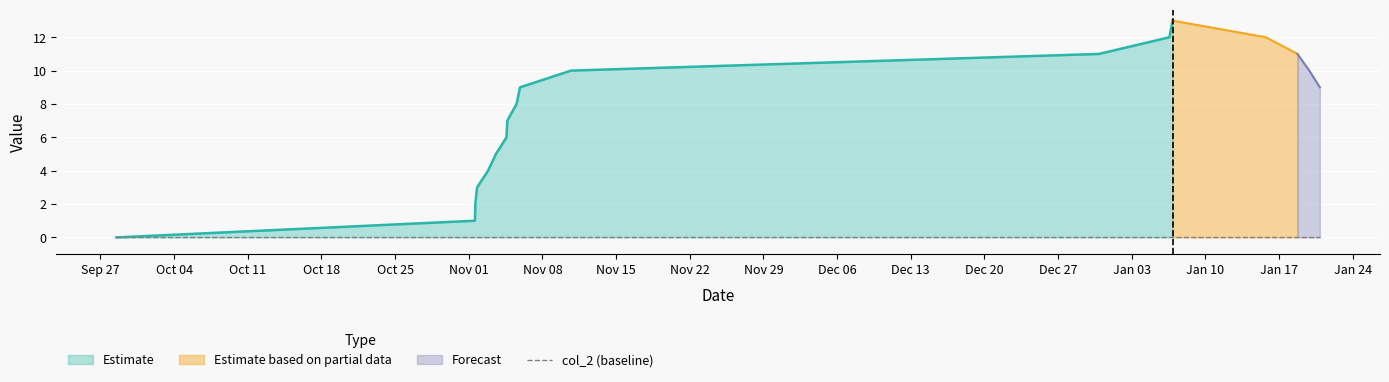

Where does the col_1 series first go above 9?

10